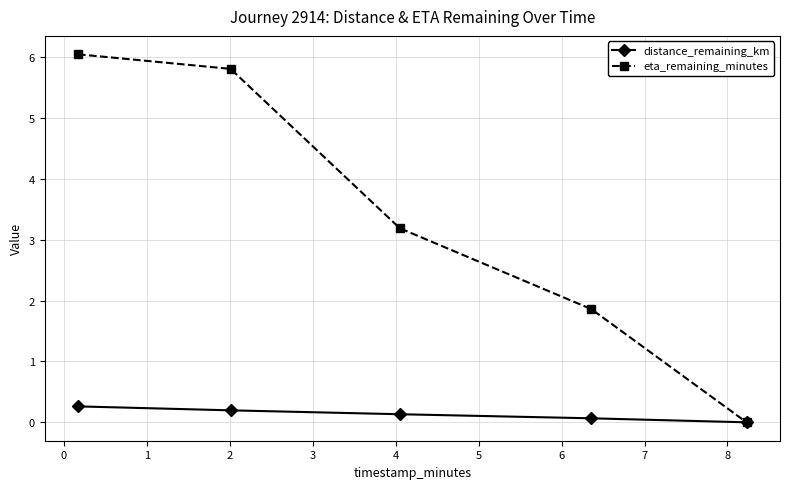

Which series has the widest spread of values?

eta_remaining_minutes